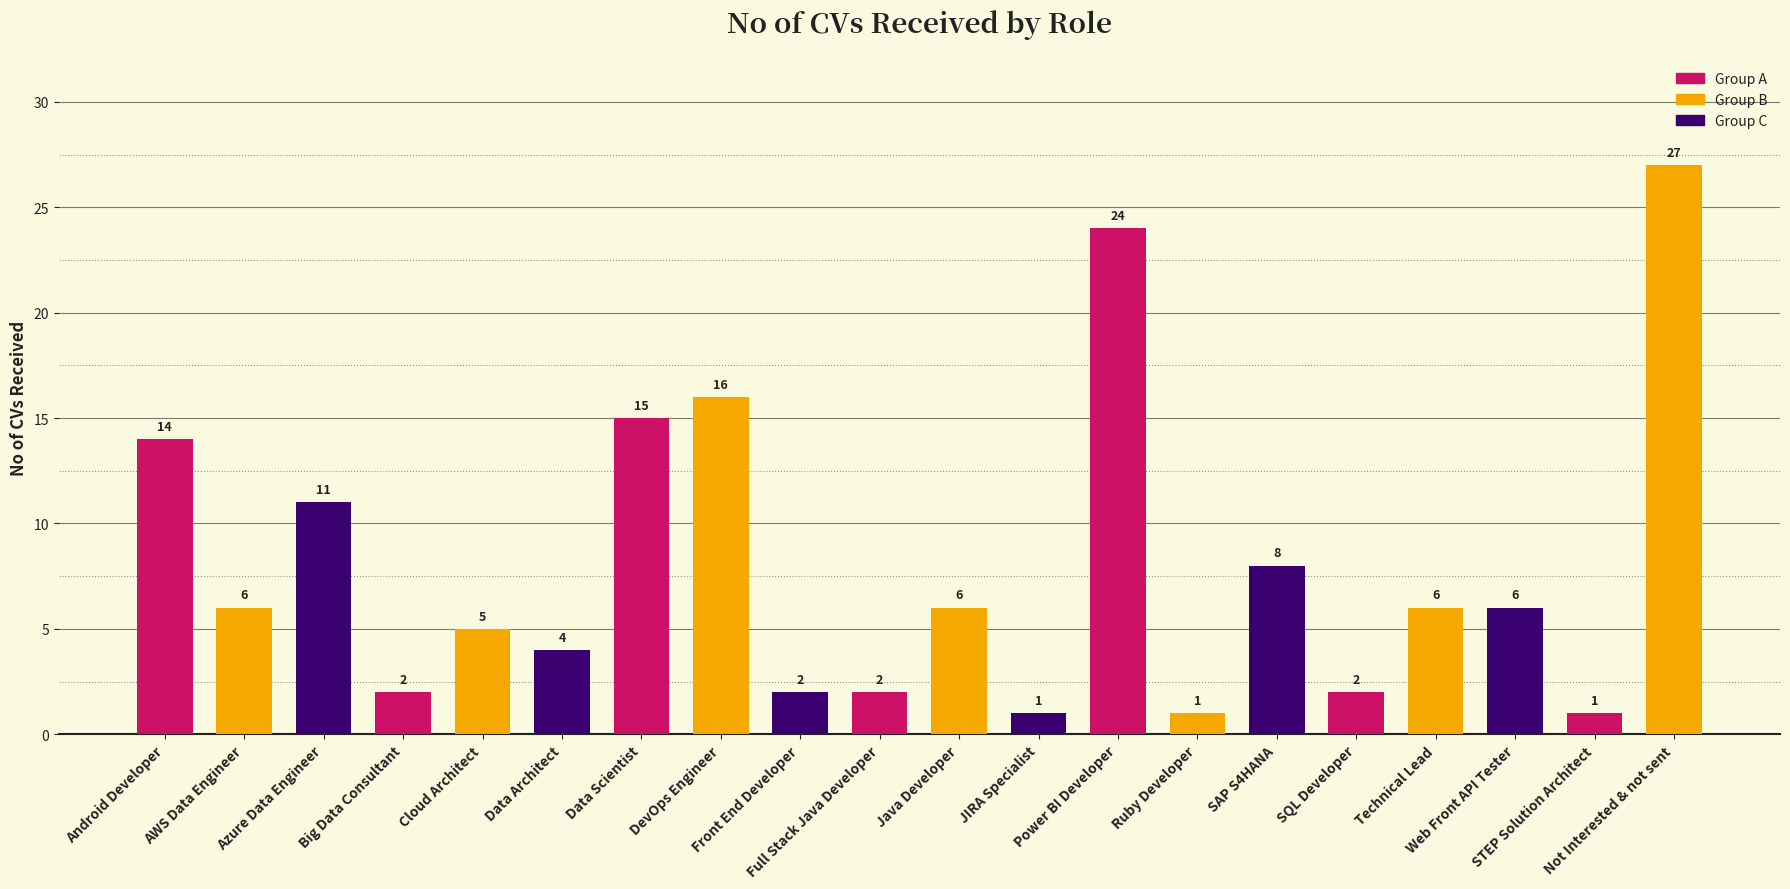

Reading left to right, what are all the values shown in this chart?

14	6	11	2	5	4	15	16	2	2	6	1	24	1	8	2	6	6	1	27